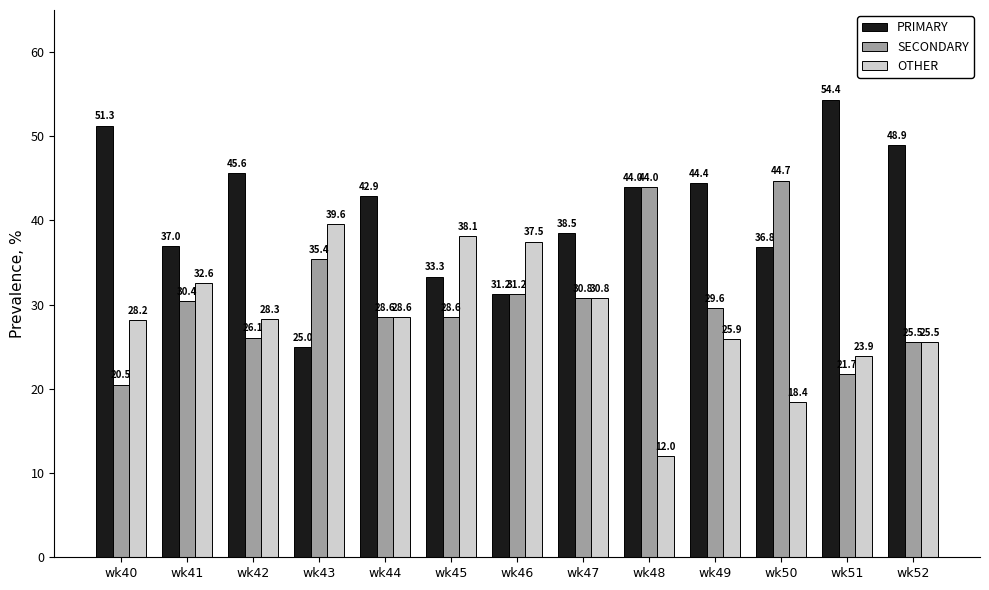

Is the value of OTHER at wk44 greater than the value of PRIMARY at wk41?

No